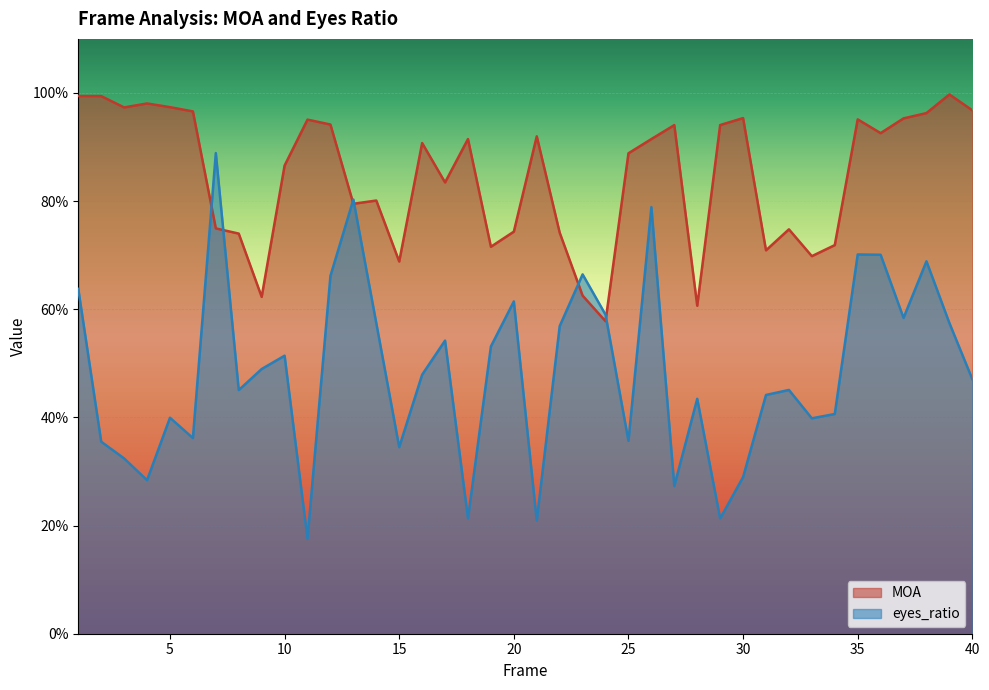

The eyes_ratio series shows 0.7 at 35. True or false?

True